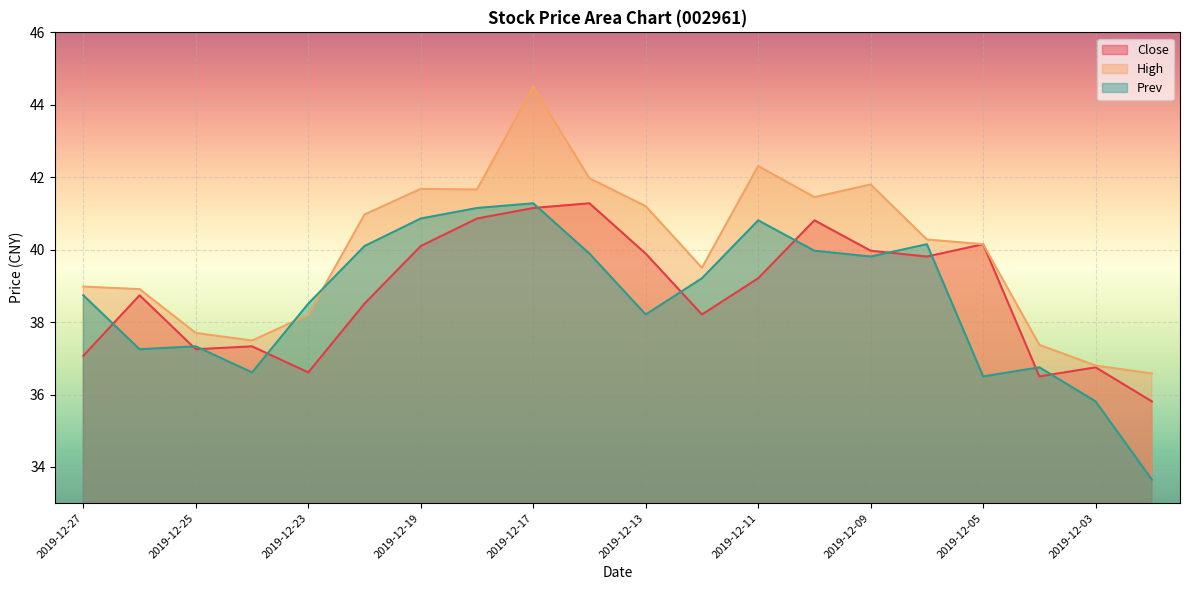

Reading left to right, transcribe all the data shown in this chart.

Close: 2019-12-27=37.1	2019-12-26=38.7	2019-12-25=37.2	2019-12-24=37.3	2019-12-23=36.6	2019-12-20=38.5	2019-12-19=40.1	2019-12-18=40.9	2019-12-17=41.1	2019-12-16=41.3	2019-12-13=39.9	2019-12-12=38.2	2019-12-11=39.2	2019-12-10=40.8	2019-12-09=40.0	2019-12-06=39.8	2019-12-05=40.1	2019-12-04=36.5	2019-12-03=36.8	2019-12-02=35.8
High: 2019-12-27=39.0	2019-12-26=38.9	2019-12-25=37.7	2019-12-24=37.5	2019-12-23=38.2	2019-12-20=41.0	2019-12-19=41.7	2019-12-18=41.7	2019-12-17=44.5	2019-12-16=42.0	2019-12-13=41.2	2019-12-12=39.5	2019-12-11=42.3	2019-12-10=41.5	2019-12-09=41.8	2019-12-06=40.3	2019-12-05=40.1	2019-12-04=37.4	2019-12-03=36.8	2019-12-02=36.6
Prev: 2019-12-27=38.7	2019-12-26=37.2	2019-12-25=37.3	2019-12-24=36.6	2019-12-23=38.5	2019-12-20=40.1	2019-12-19=40.9	2019-12-18=41.1	2019-12-17=41.3	2019-12-16=39.9	2019-12-13=38.2	2019-12-12=39.2	2019-12-11=40.8	2019-12-10=40.0	2019-12-09=39.8	2019-12-06=40.1	2019-12-05=36.5	2019-12-04=36.8	2019-12-03=35.8	2019-12-02=33.6